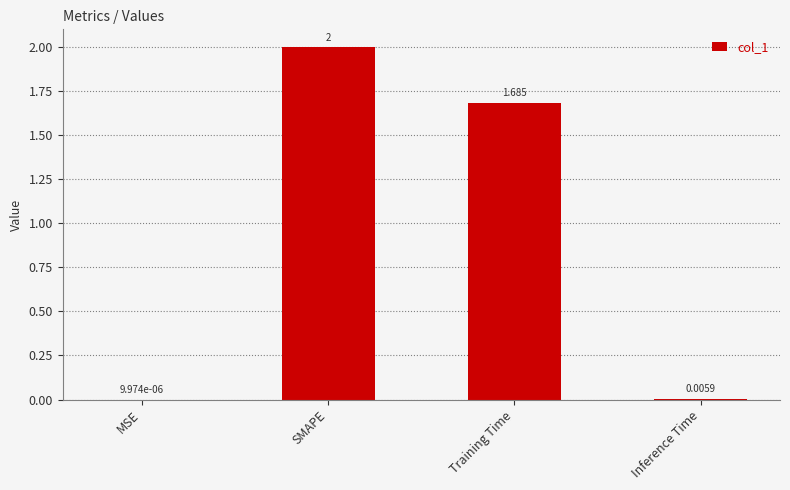

Are the bars horizontal?

No